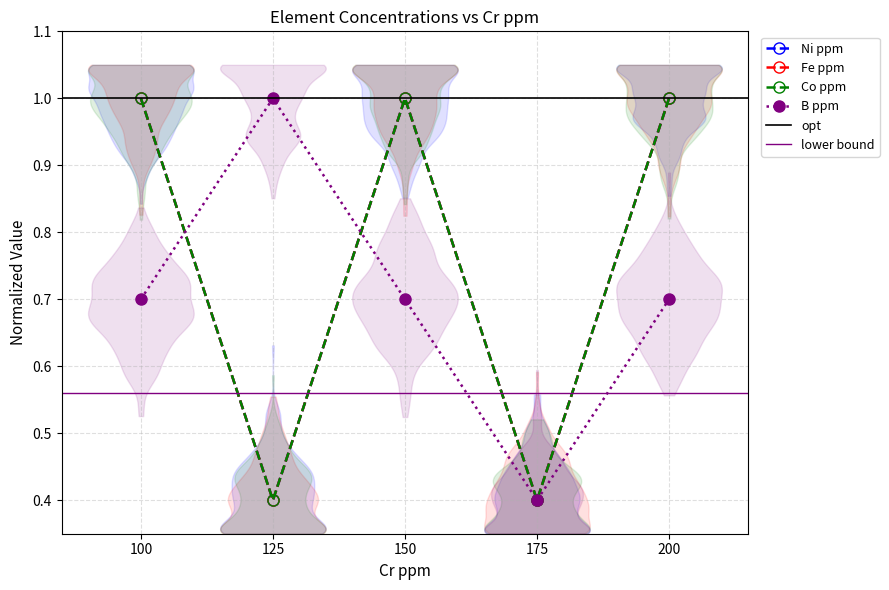

At how many categories does at least one series exceed 0?

5